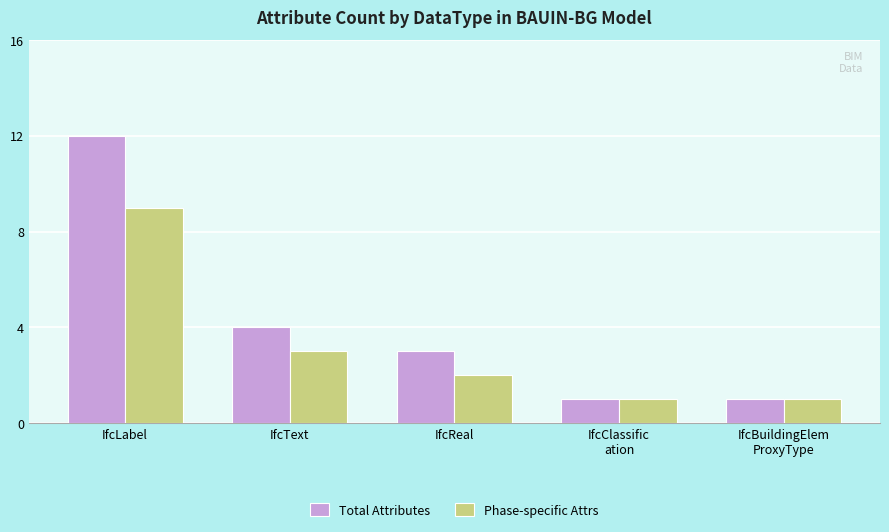

What is the sum of all Phase-specific Attrs values?

16